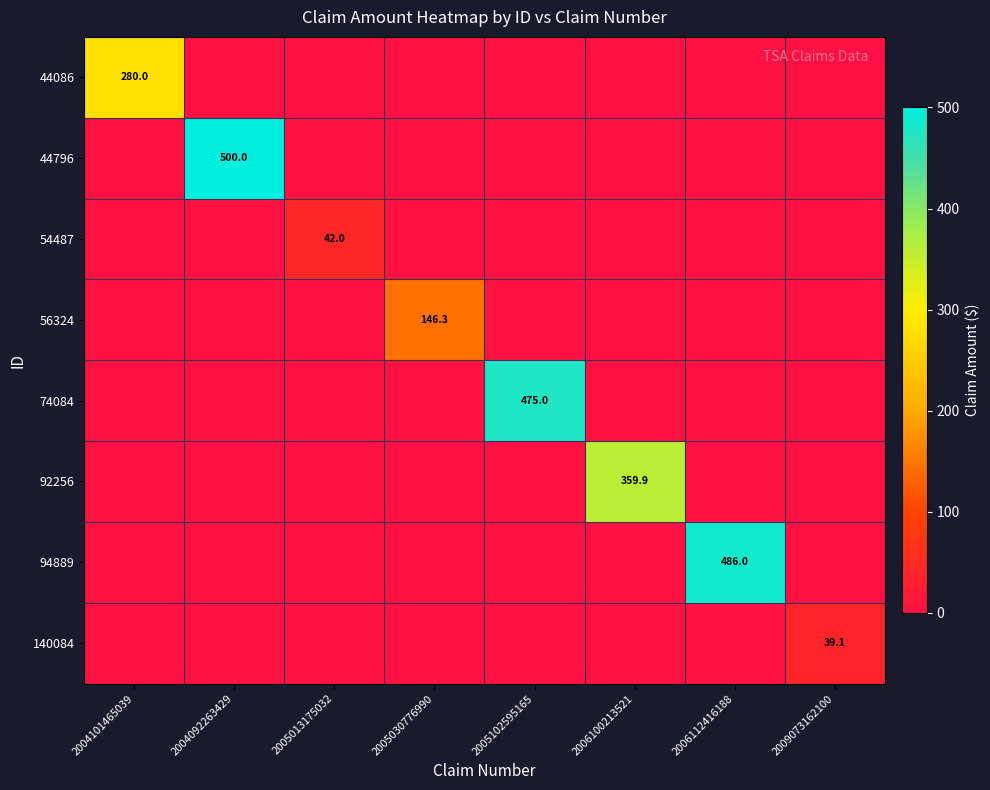

The 74084 series shows 475.0 at 2005102595165. True or false?

True